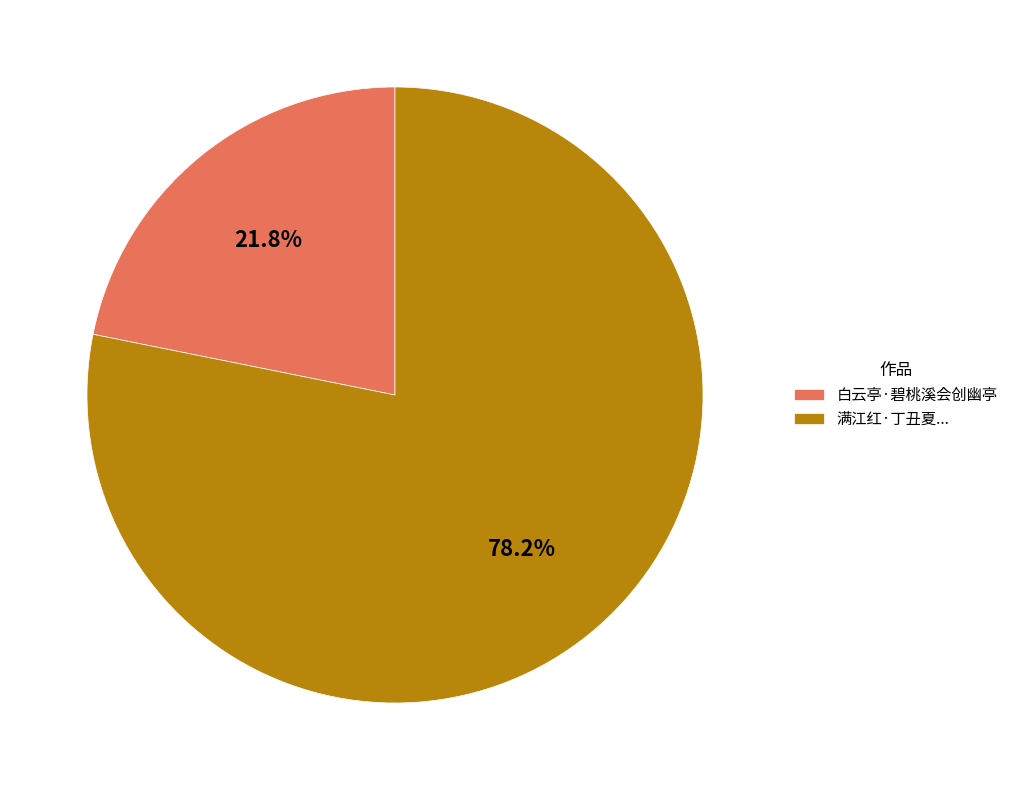

Between 满江红·丁丑夏... and 白云亭·碧桃溪会创幽亭, which is larger?

满江红·丁丑夏...